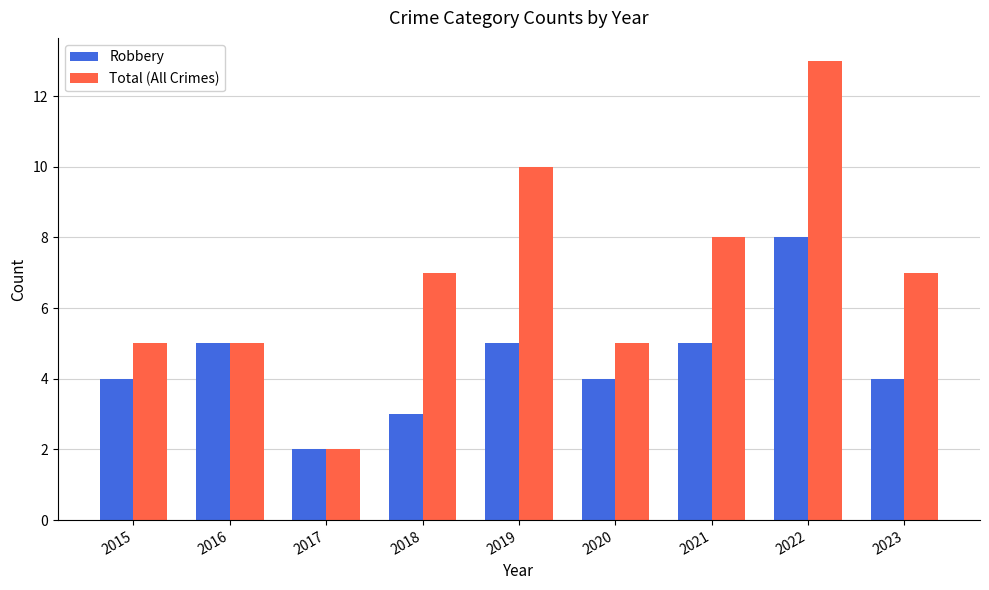

What is the total value across all series at 2016?

10